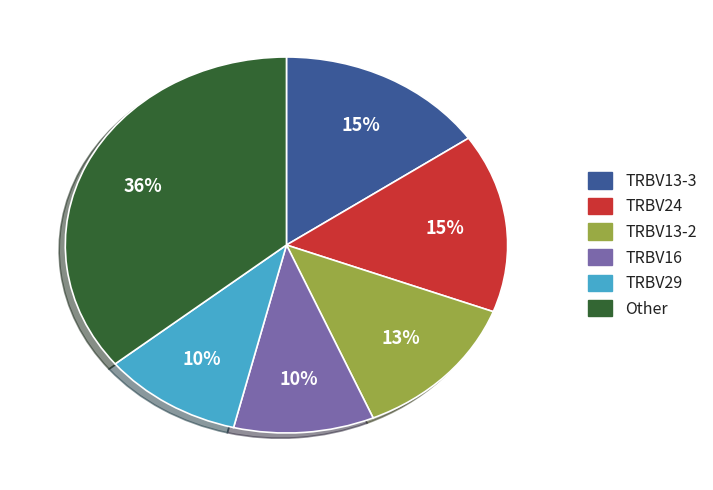

To the nearest percent, what is the difference between the largest and smallest slice percentages?

26%